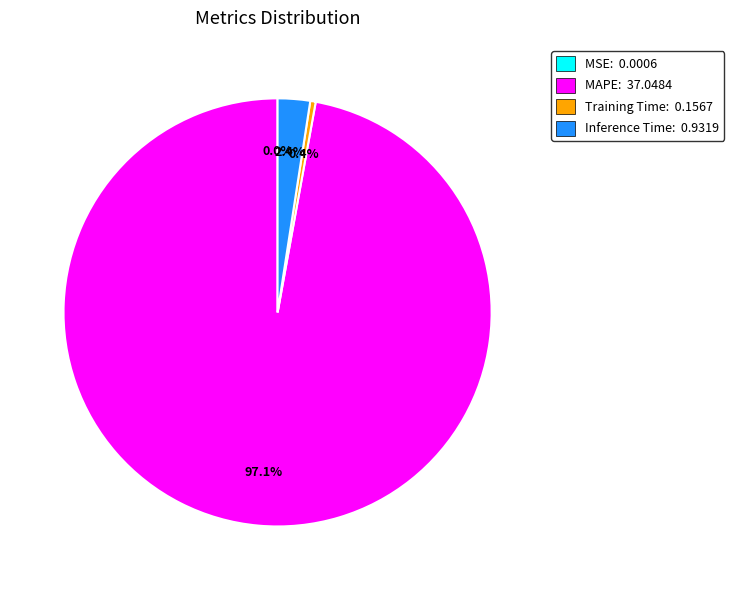

Does MAPE: 37.0484 represent more than half of the total?

Yes